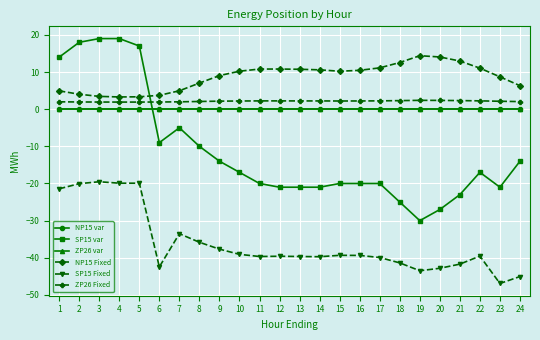

Reading left to right, what are all the values shown in this chart?

NP15 var: 0.0	0.0	0.0	0.0	0.0	0.0	0.0	0.0	0.0	0.0	0.0	0.0	0.0	0.0	0.0	0.0	0.0	0.0	0.0	0.0	0.0	0.0	0.0	0.0
SP15 var: 14.0	18.0	19.0	19.0	17.0	-9.0	-5.0	-10.0	-14.0	-17.0	-20.0	-21.0	-21.0	-21.0	-20.0	-20.0	-20.0	-25.0	-30.0	-27.0	-23.0	-17.0	-21.0	-14.0
ZP26 var: 0.0	0.0	0.0	0.0	0.0	0.0	0.0	0.0	0.0	0.0	0.0	0.0	0.0	0.0	0.0	0.0	0.0	0.0	0.0	0.0	0.0	0.0	0.0	0.0
NP15 Fixed: 4.9	4.0	3.4	3.3	3.3	3.7	5.0	7.0	9.0	10.2	10.8	10.8	10.7	10.6	10.2	10.5	11.1	12.6	14.4	14.1	13.0	11.0	8.7	6.3
SP15 Fixed: -21.4	-20.1	-19.5	-19.9	-19.9	-42.4	-33.5	-35.8	-37.7	-39.1	-39.6	-39.6	-39.6	-39.7	-39.3	-39.4	-39.9	-41.4	-43.5	-42.8	-41.7	-39.5	-46.9	-45.0
ZP26 Fixed: 2.0	1.9	1.9	1.9	1.9	1.9	2.0	2.1	2.2	2.2	2.2	2.2	2.2	2.2	2.2	2.2	2.2	2.3	2.4	2.4	2.3	2.2	2.1	2.0